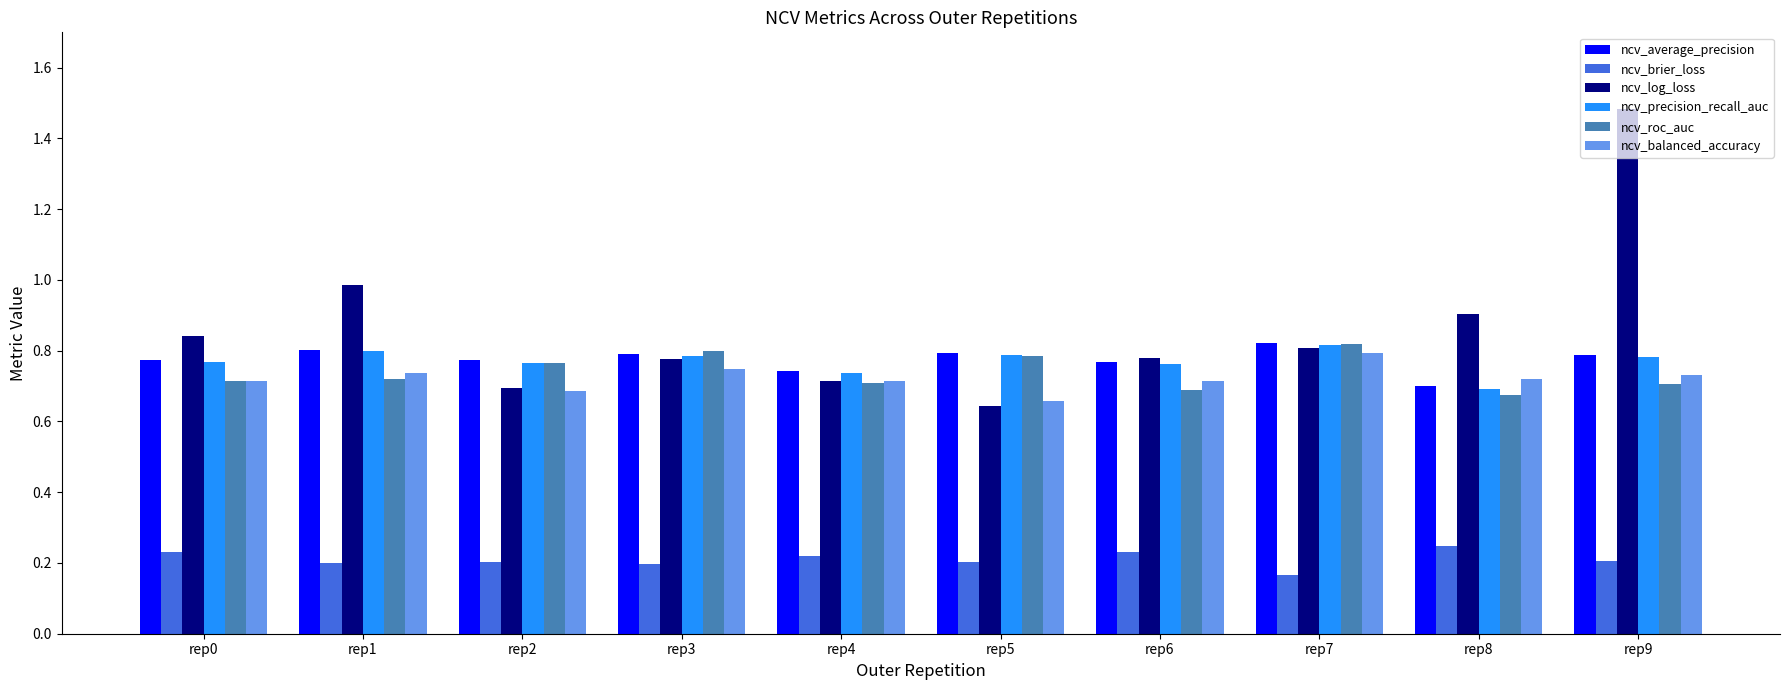

What is the sum of all ncv_roc_auc values?

7.4